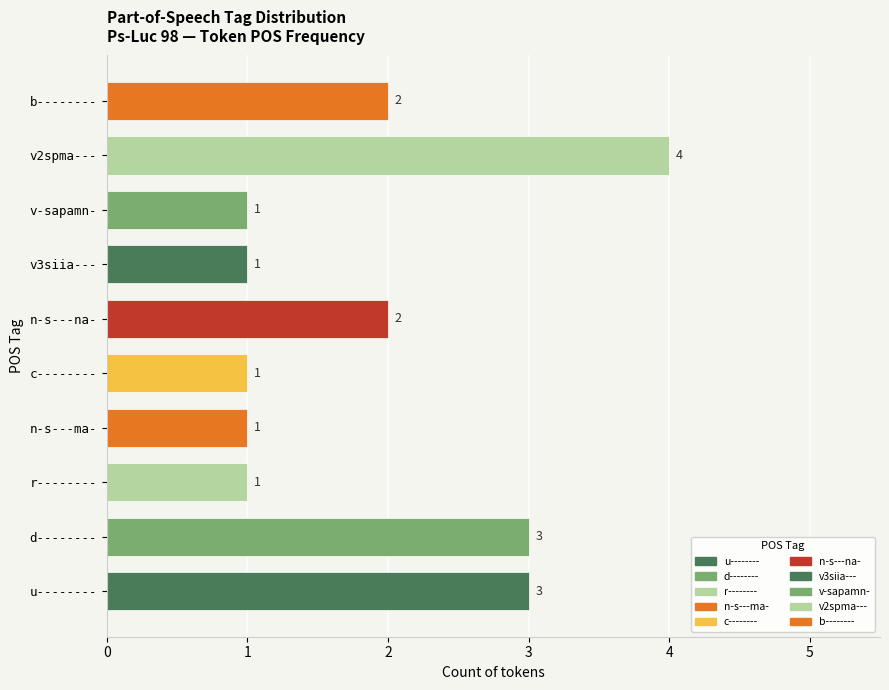

Reading top to bottom, what are all the values shown in this chart?

b--------=2	v2spma---=4	v-sapamn-=1	v3siia---=1	n-s---na-=2	c--------=1	n-s---ma-=1	r--------=1	d--------=3	u--------=3